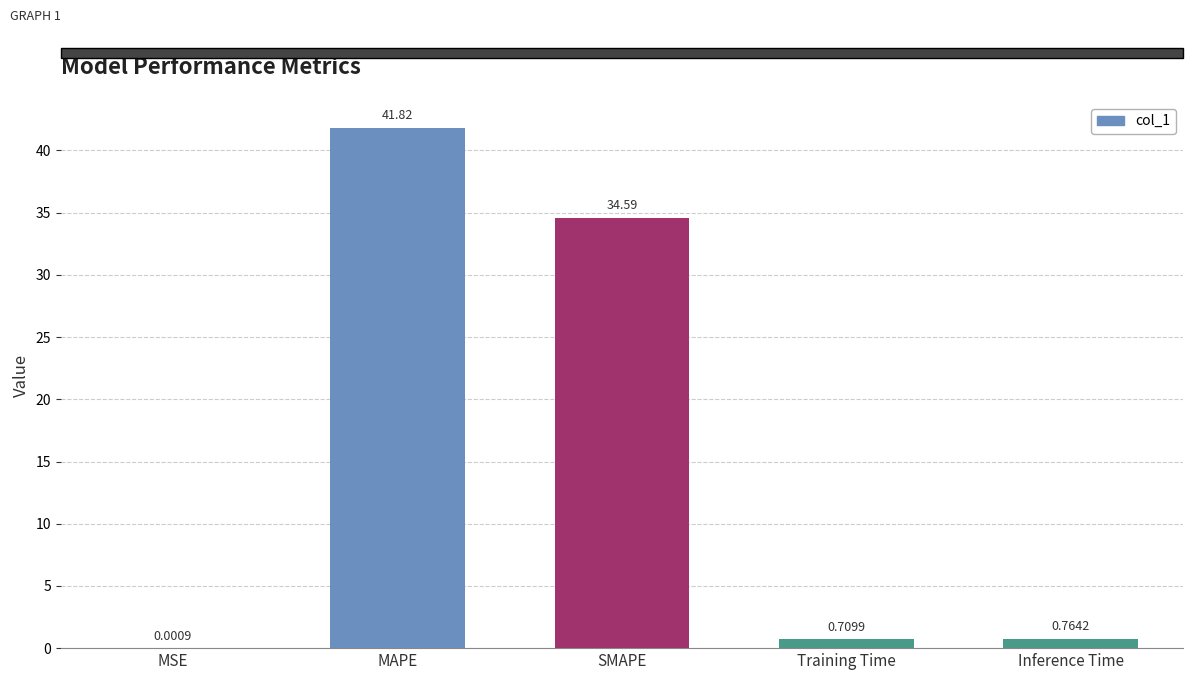

Where is the data nearest to the value 20?

SMAPE